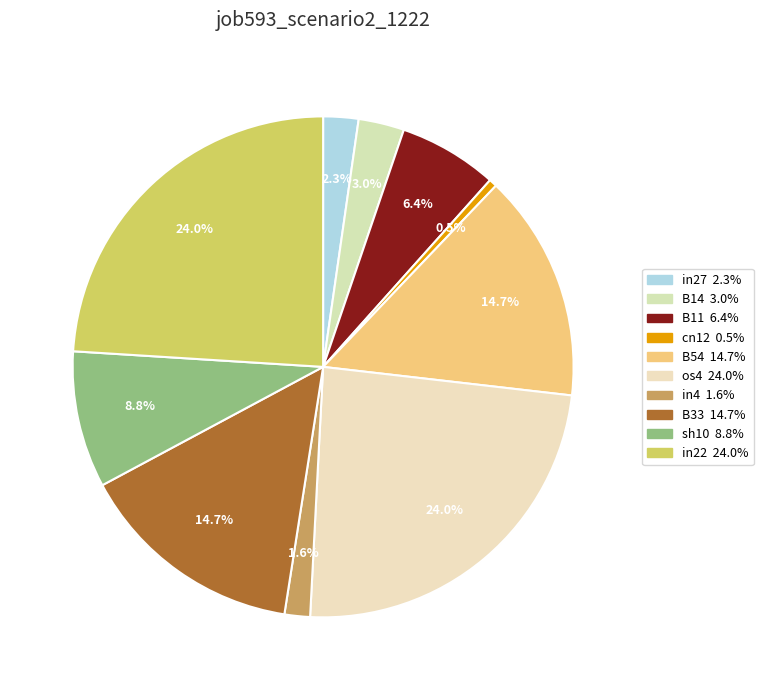

The B11 slice represents 16% of the pie. True or false?

False